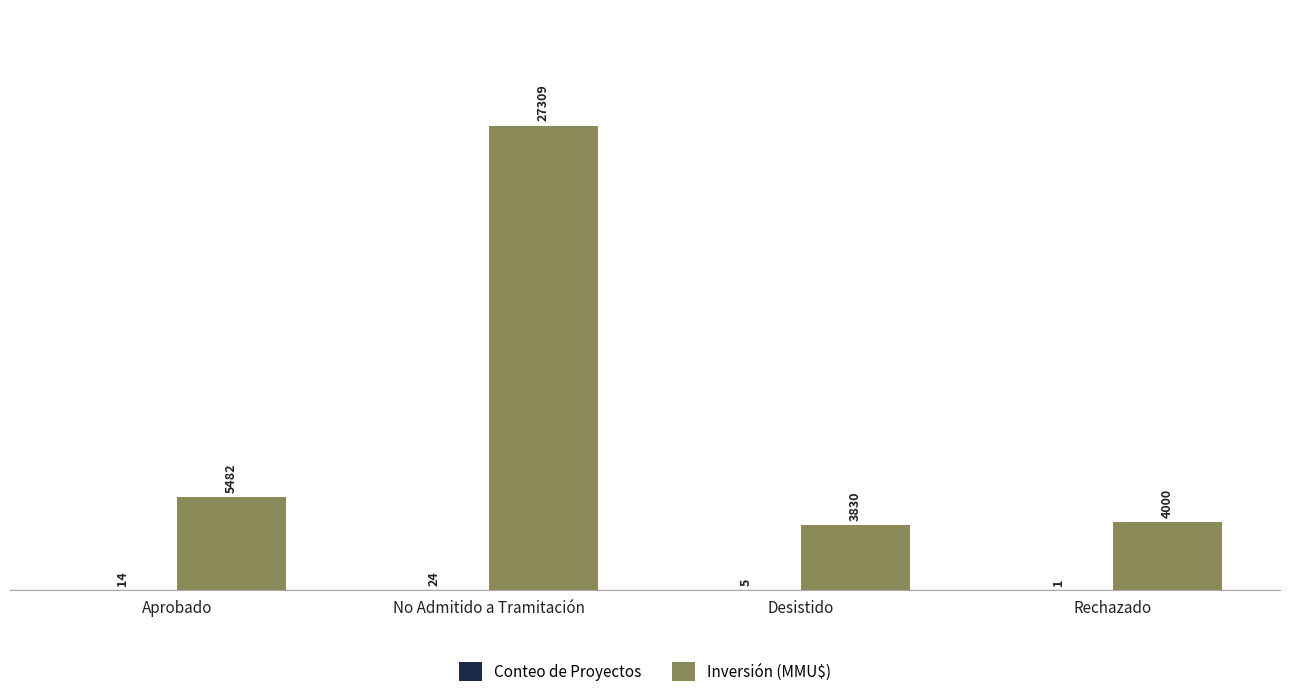

What is the maximum value for Inversión (MMU$)?

27309